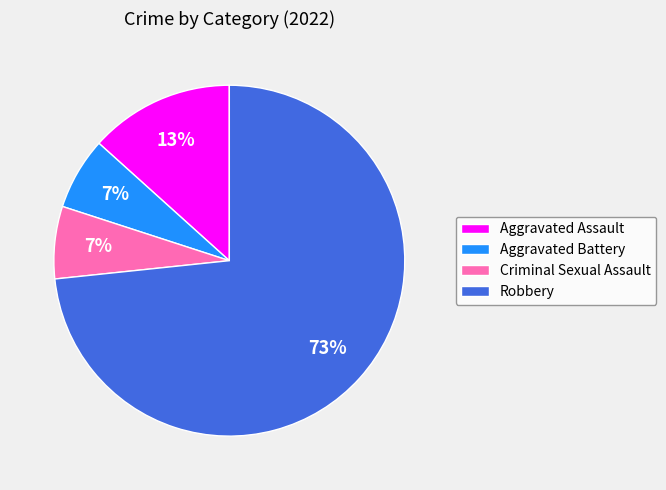

What is the largest slice in the pie chart?

Robbery